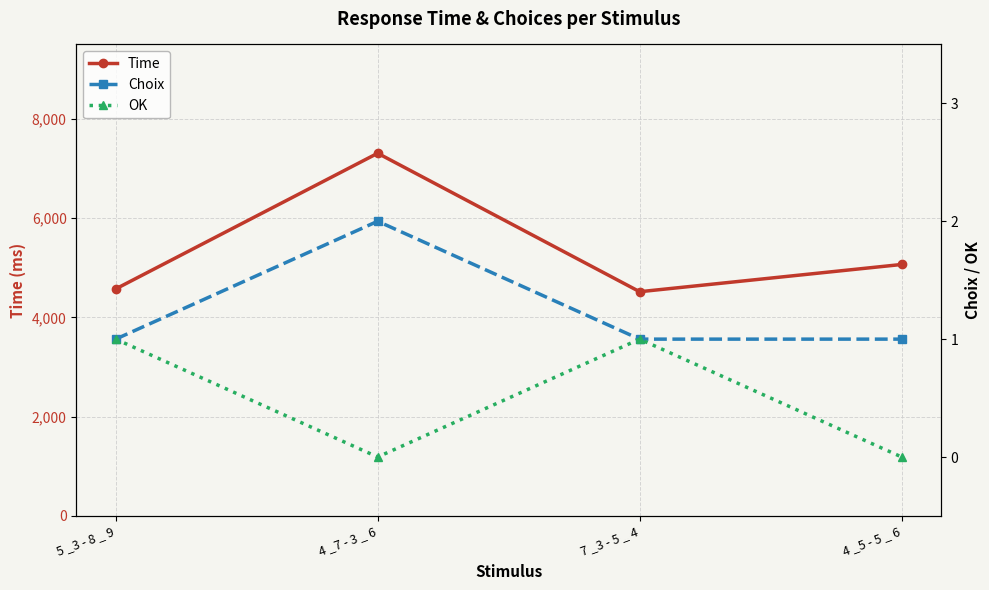

What is the sum of all Time values?

21467